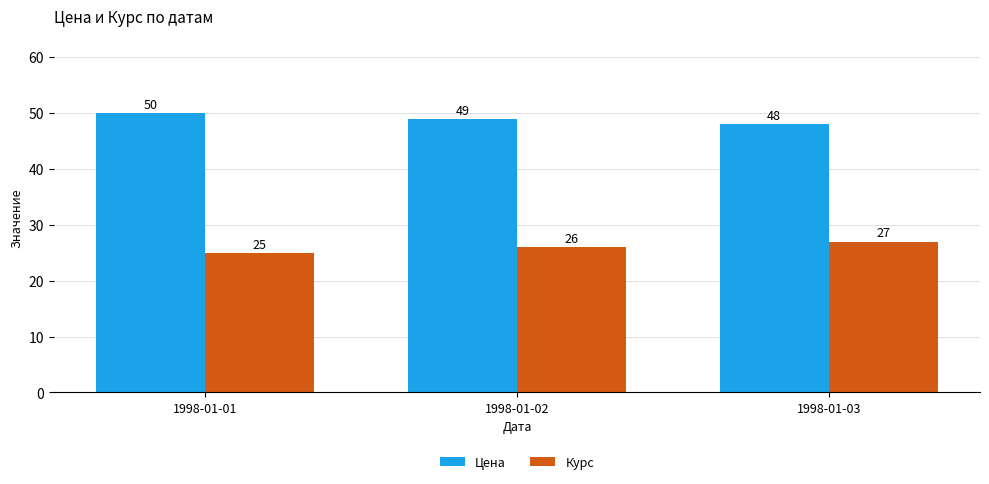

At how many categories does at least one series exceed 40?

3